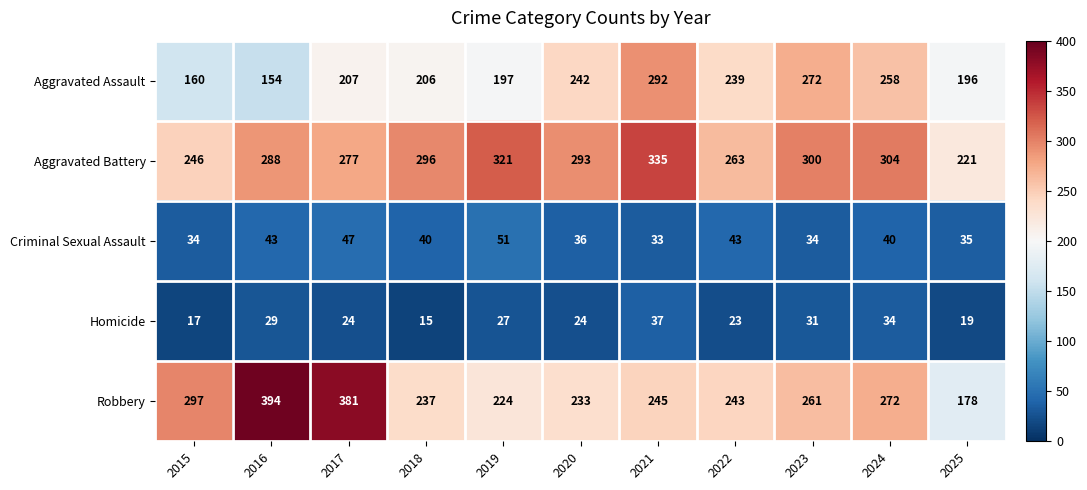

The Aggravated Assault series shows 85 at 2018. True or false?

False